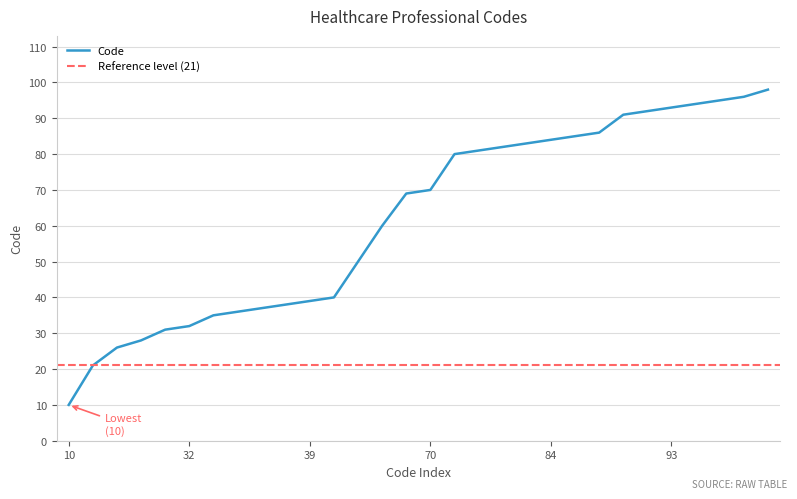

Reading left to right, extract all data points from this chart.

10	21	26	28	31	32	35	36	37	38	39	40	50	60	69	70	80	81	82	83	84	85	86	91	92	93	94	95	96	98